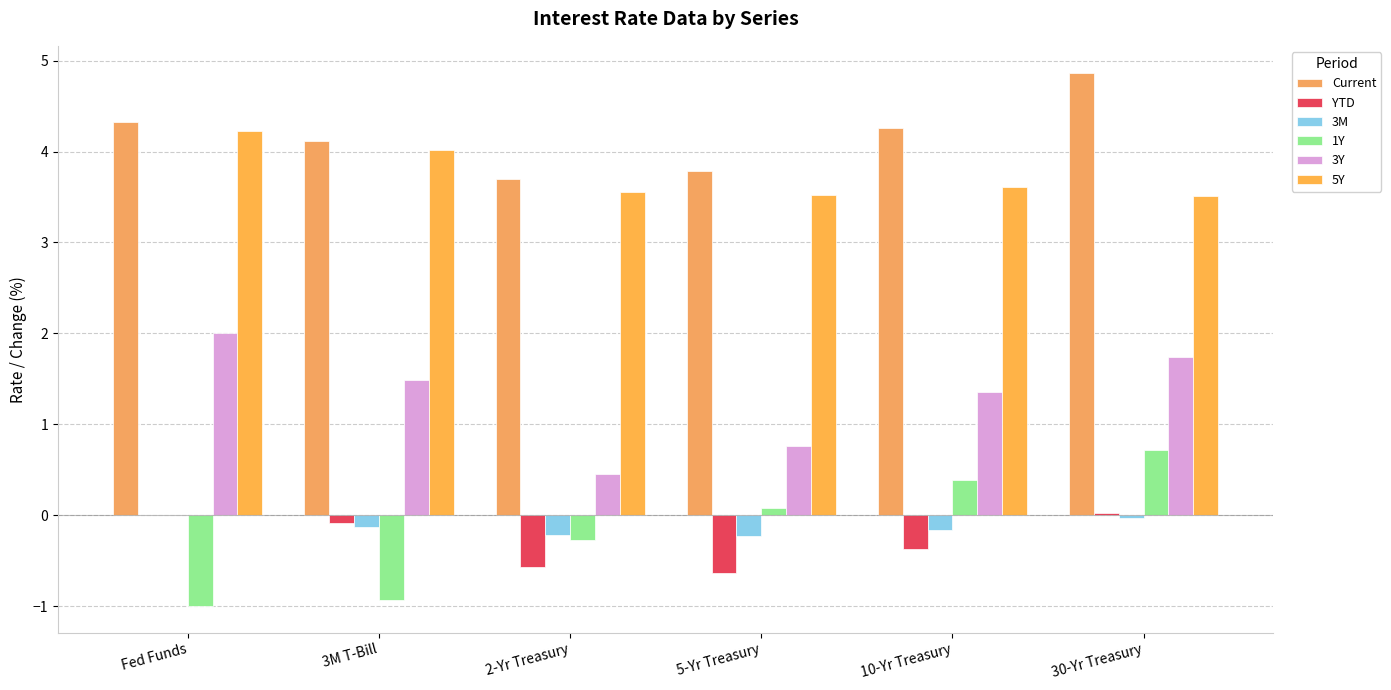

At Fed Funds, list the series in order from largest to smallest.

Current, 5Y, 3Y, YTD, 3M, 1Y